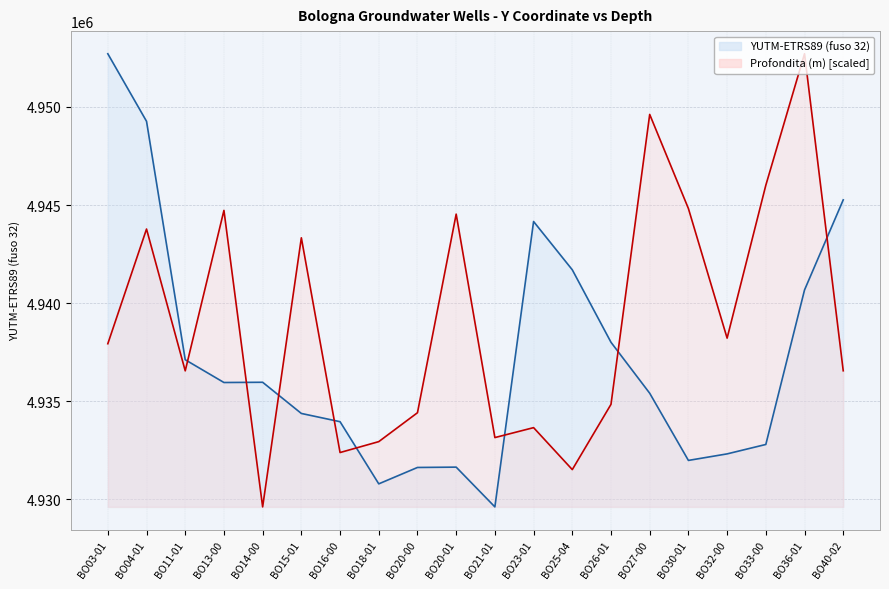

Where do YUTM-ETRS89 (fuso 32) and Profondita (m) first cross each other?

BO11-01 and BO13-00